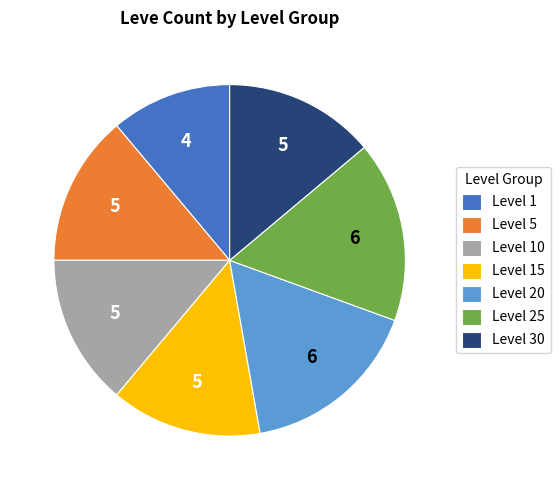

Does Level 25 represent more than half of the total?

No